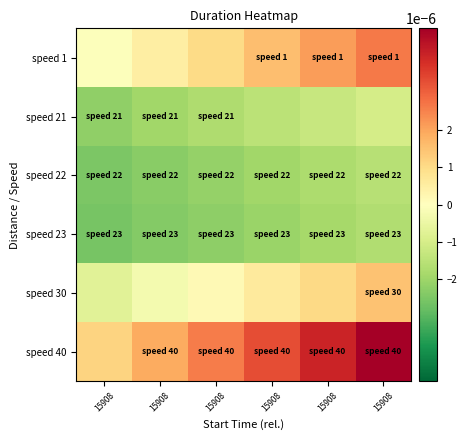

Rank the series by their maximum value, from lowest to highest.

speed 23, speed 22, speed 21, speed 30, speed 1, speed 40